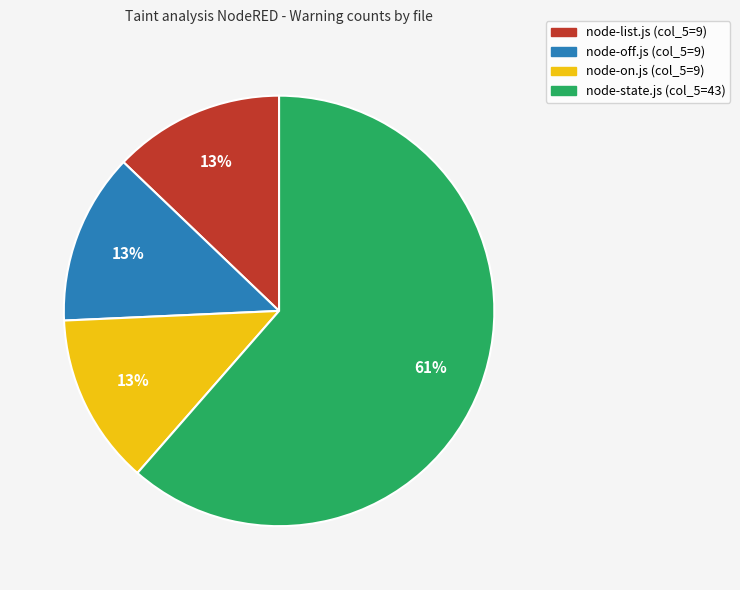

What is the majority slice?

node-state.js (col_5=43)